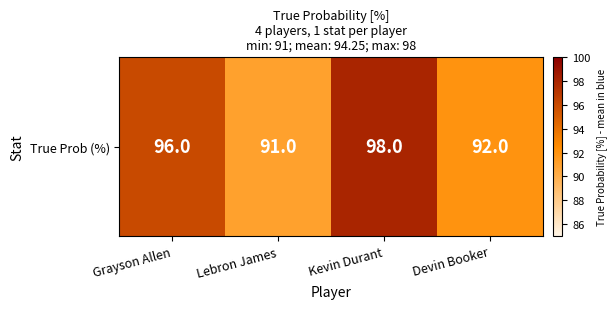

What is the change in value from Grayson Allen to Lebron James?

-5